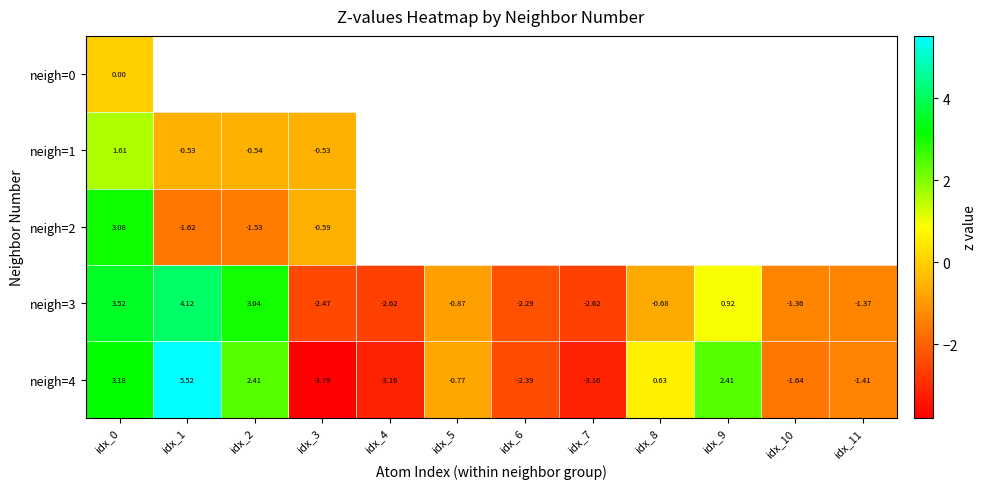

Which series has the widest spread of values?

row_4